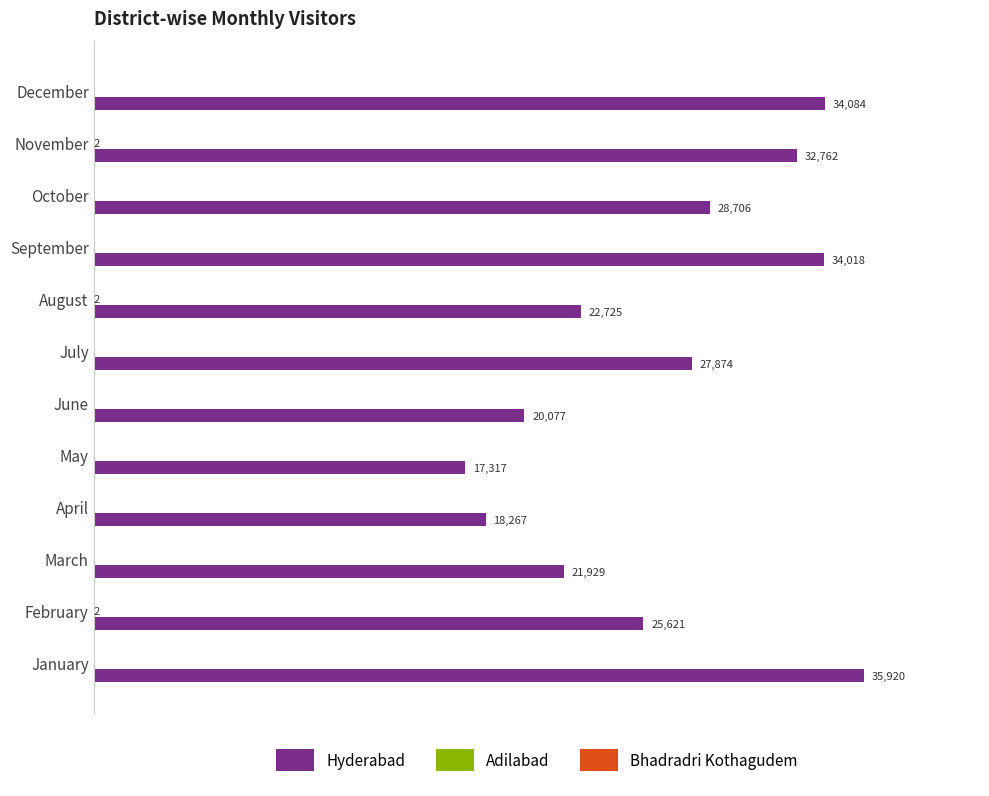

Which category has the highest value in the Hyderabad series?

January